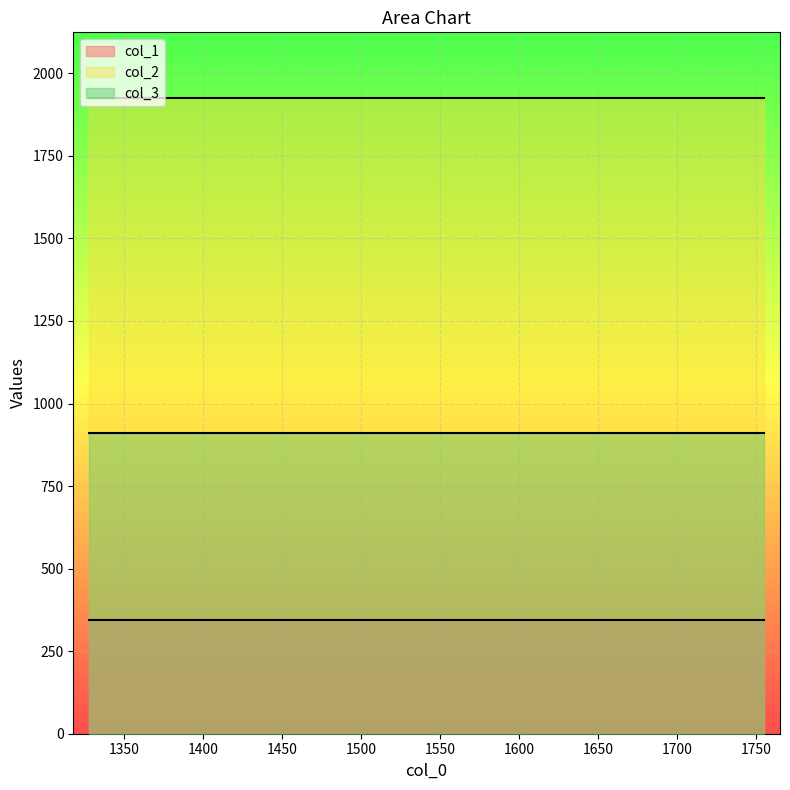

Is it true that col_2 equals 695 at 0?

False